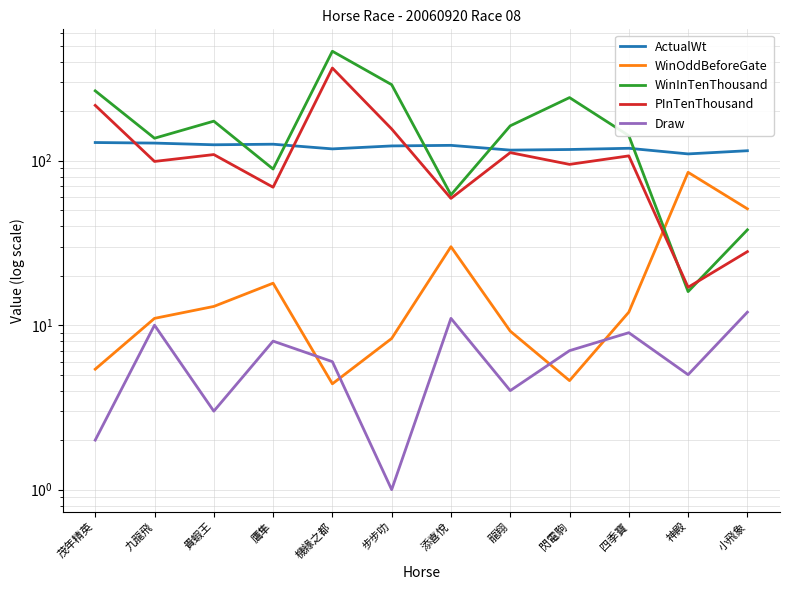

What value does the Draw series have at 茂年精英?

2.0